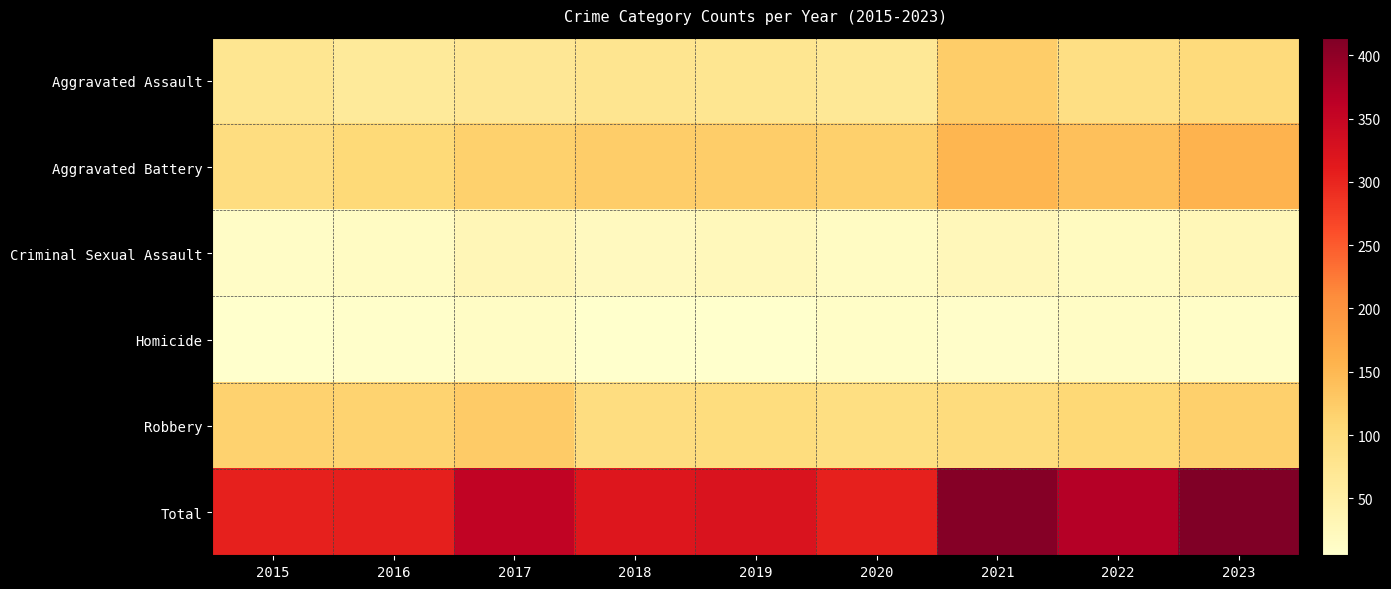

Reading left to right, what are all the values shown in this chart?

Aggravated Assault: 2015=75	2016=63	2017=69	2018=76	2019=74	2020=68	2021=122	2022=90	2023=100
Aggravated Battery: 2015=96	2016=105	2017=118	2018=122	2019=122	2020=119	2021=152	2022=140	2023=156
Criminal Sexual Assault: 2015=12	2016=16	2017=29	2018=20	2019=25	2020=15	2021=26	2022=19	2023=28
Homicide: 2015=5	2016=7	2017=14	2018=5	2019=6	2020=10	2021=9	2022=13	2023=11
Robbery: 2015=116	2016=115	2017=126	2018=96	2019=97	2020=92	2021=99	2022=107	2023=119
Total: 2015=304	2016=306	2017=356	2018=319	2019=324	2020=304	2021=408	2022=369	2023=414